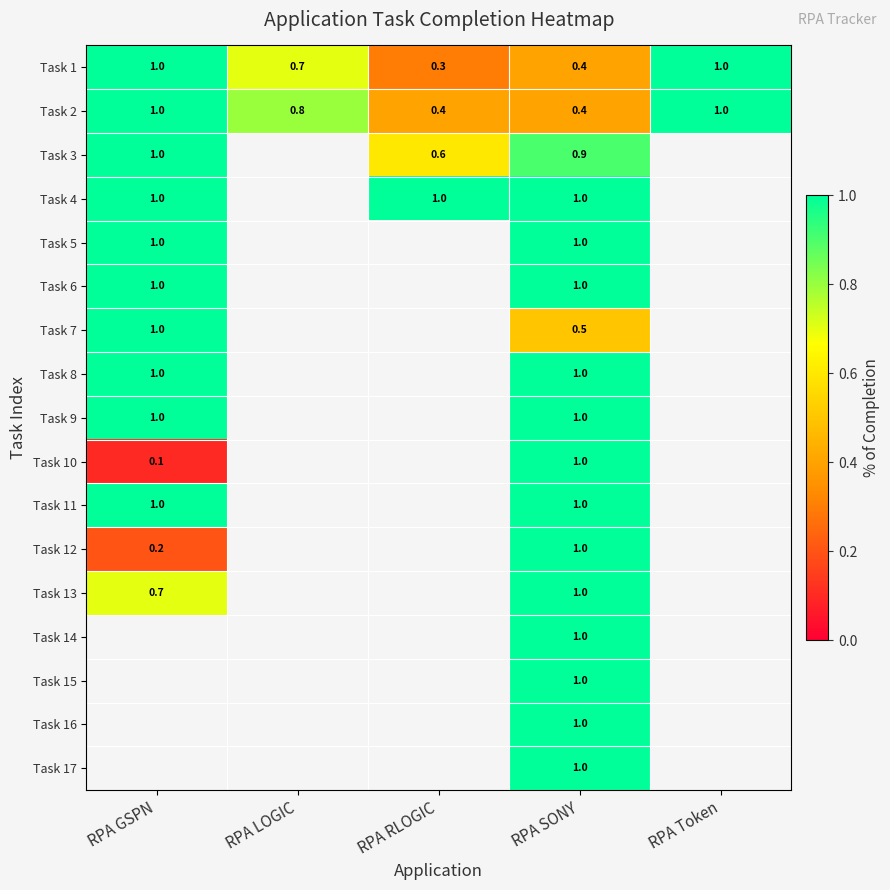

What is the spread (max minus min) of values at RPA SONY?

0.6